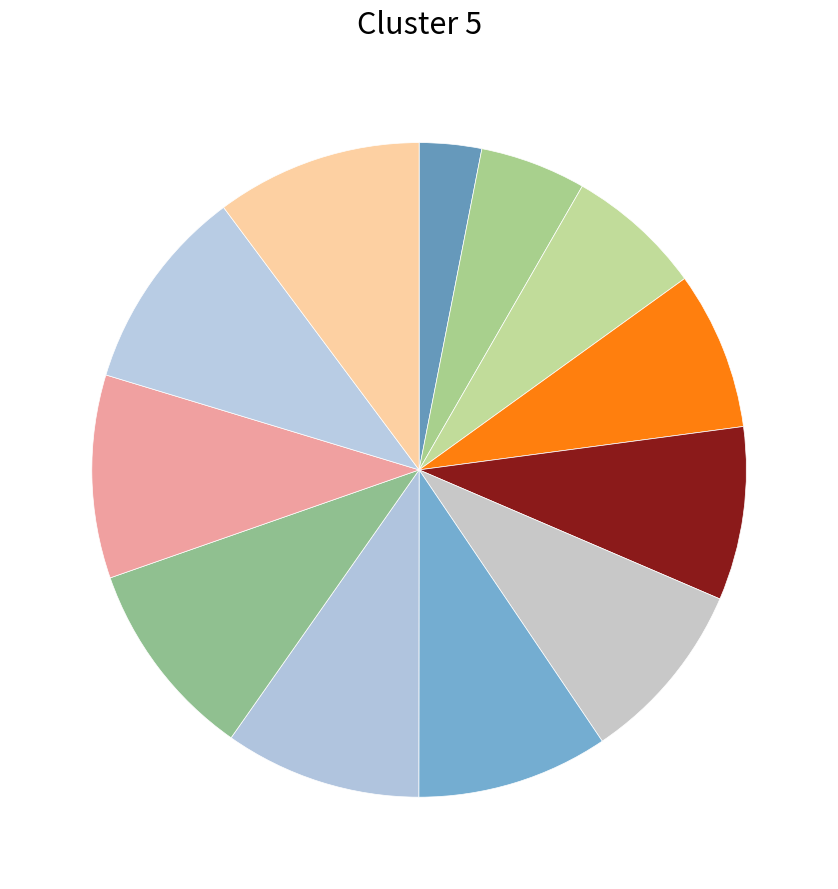

Rank the categories by value from highest to lowest.

1, 12, 11, 10, 9, 8, 7, 6, 5, 4, 3, 2